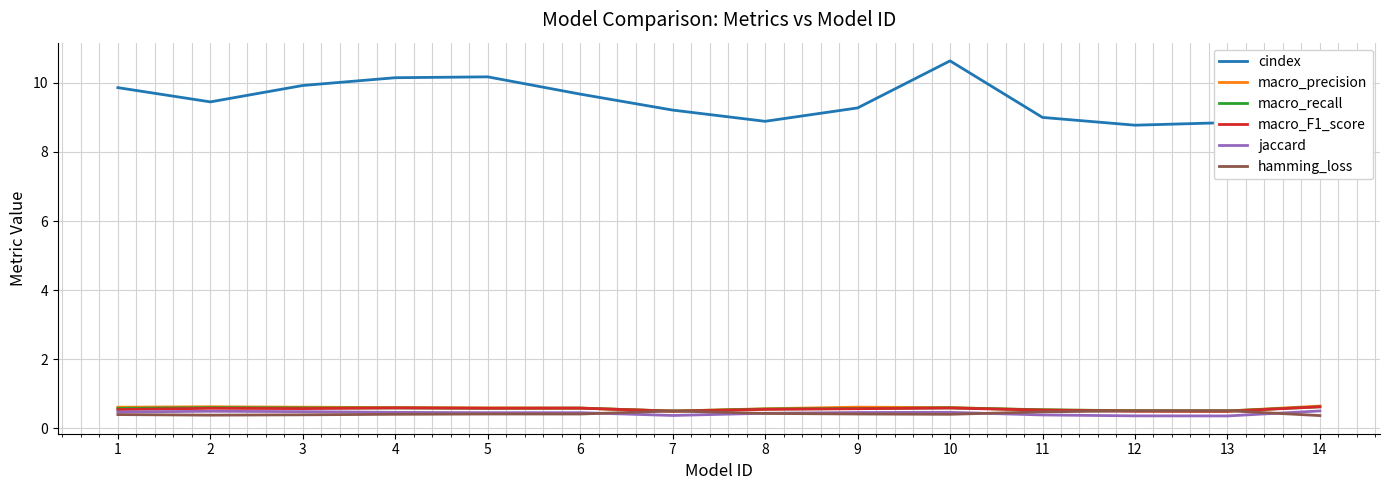

Does the chart display data point markers on the line(s)?

No